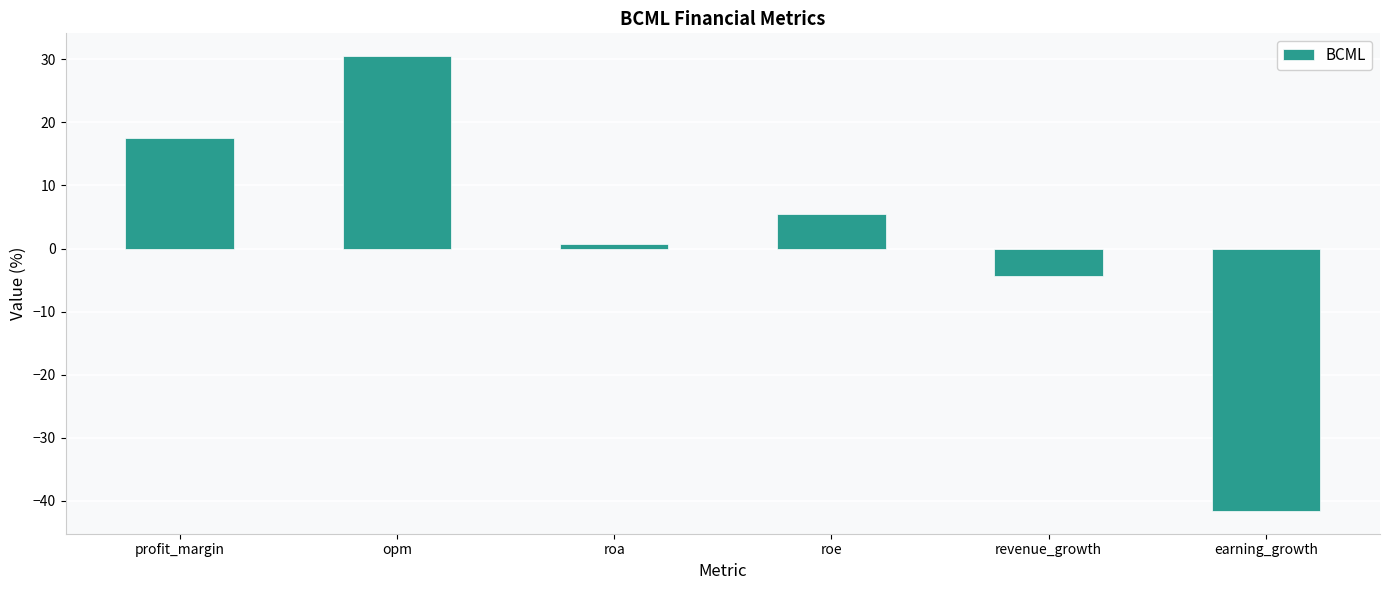

Does the chart contain stacked bars?

No